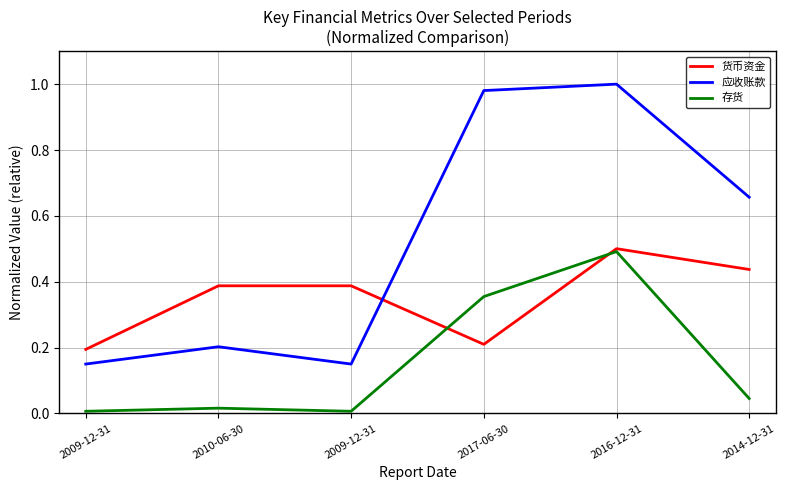

Rank the categories by 货币资金 value from lowest to highest.

2009-12-31, 2017-06-30, 2010-06-30, 2009-12-31, 2014-12-31, 2016-12-31